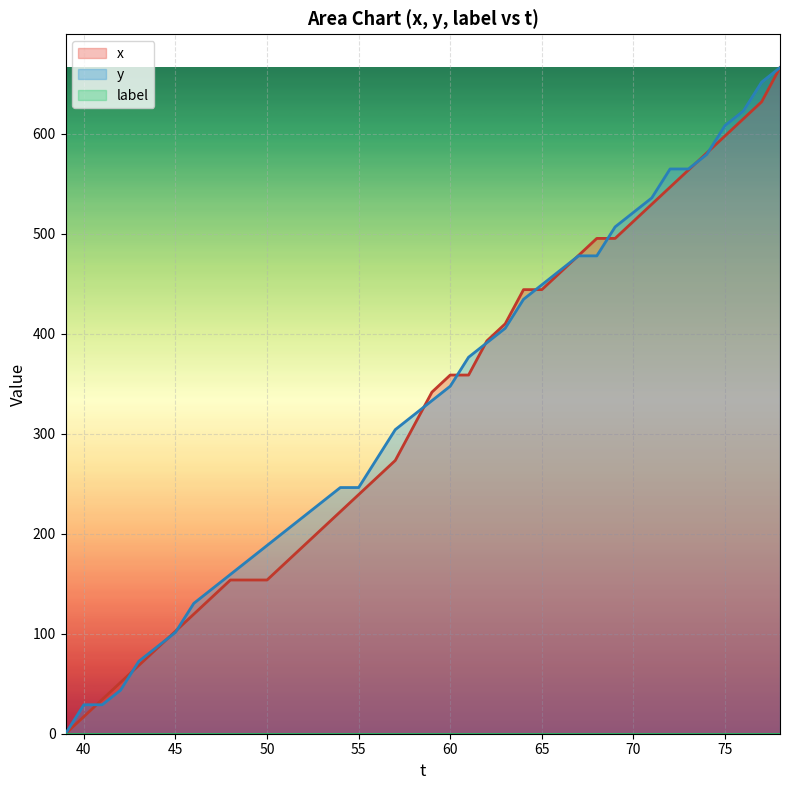

What is the highest value of the y series?

666.0